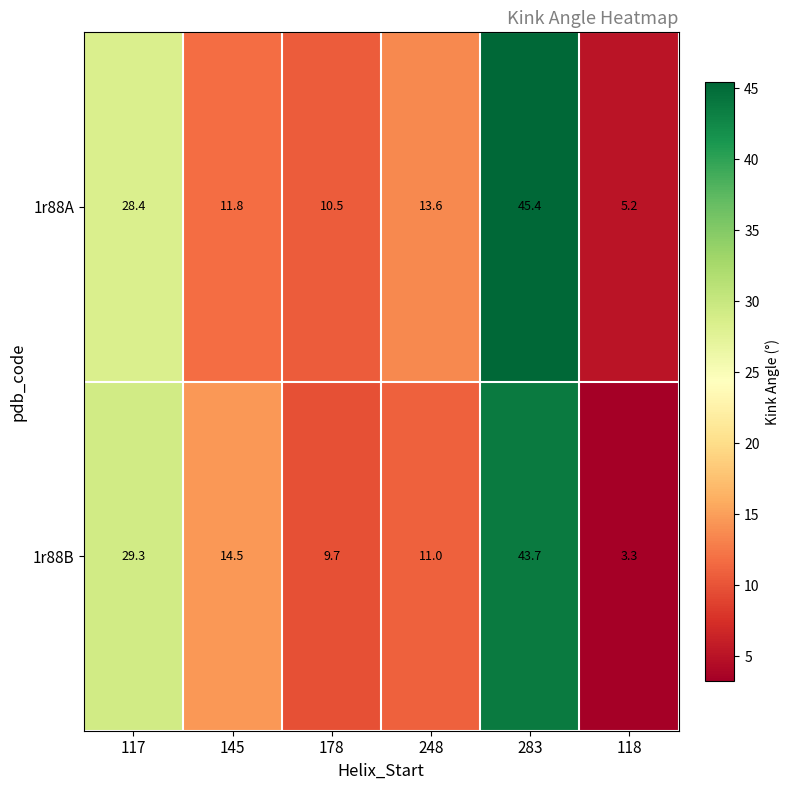

What is the smallest value displayed?

3.3